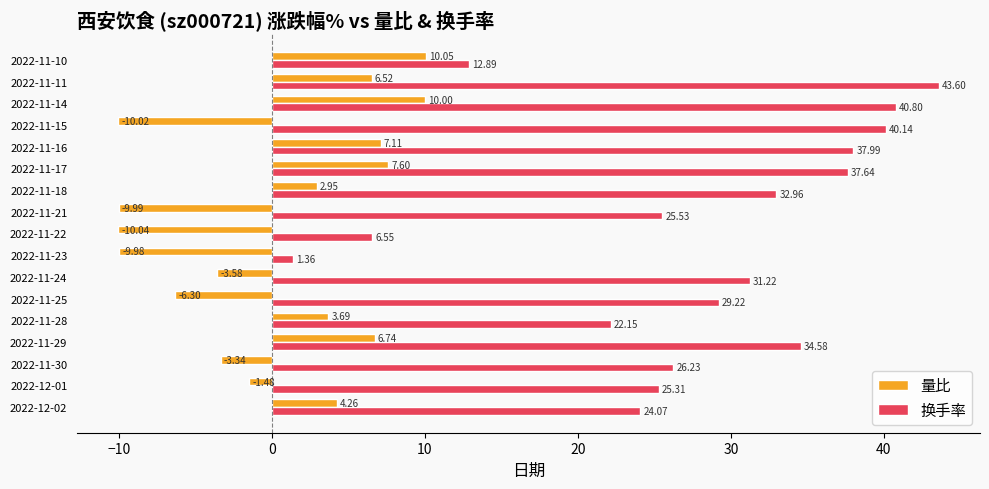

What is the sum of all 换手率 values?

472.2